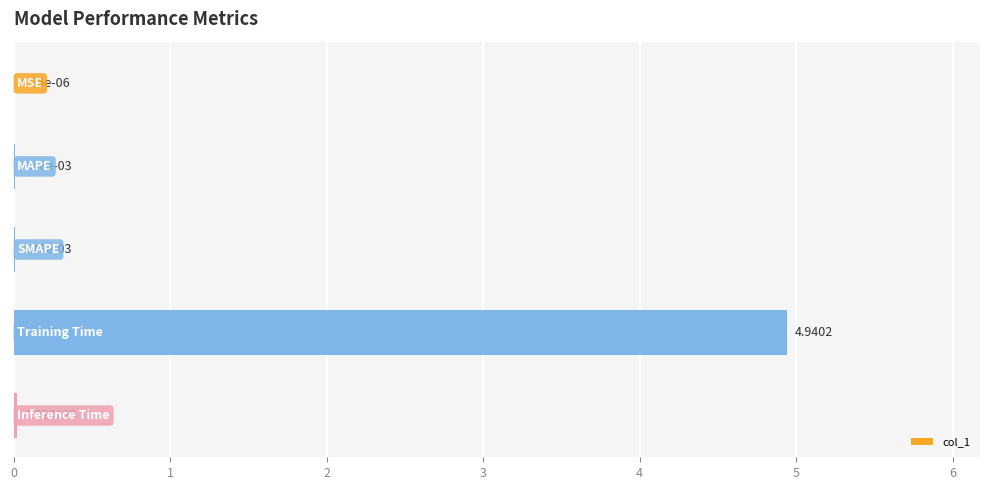

List the labels in order of value, largest first.

3, 4, 2, 1, 0